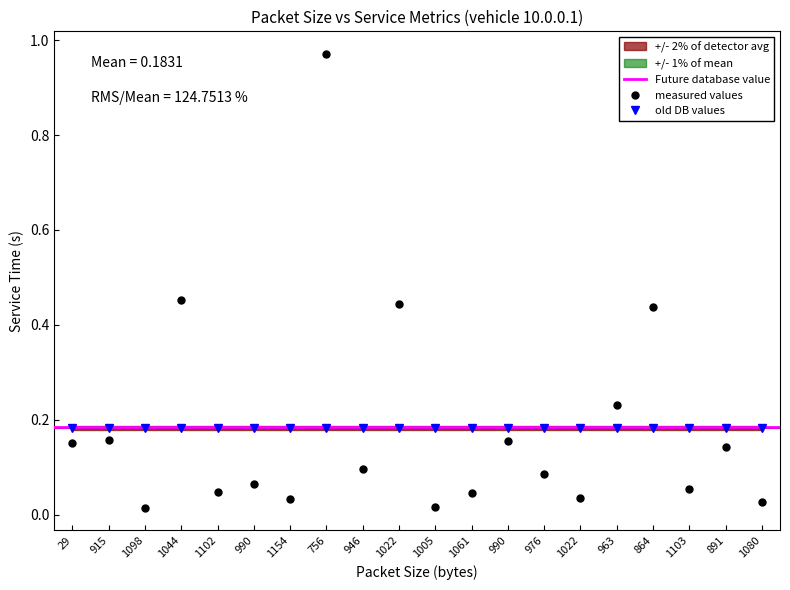

What is the change in value from 990 to 1022?

-0.1